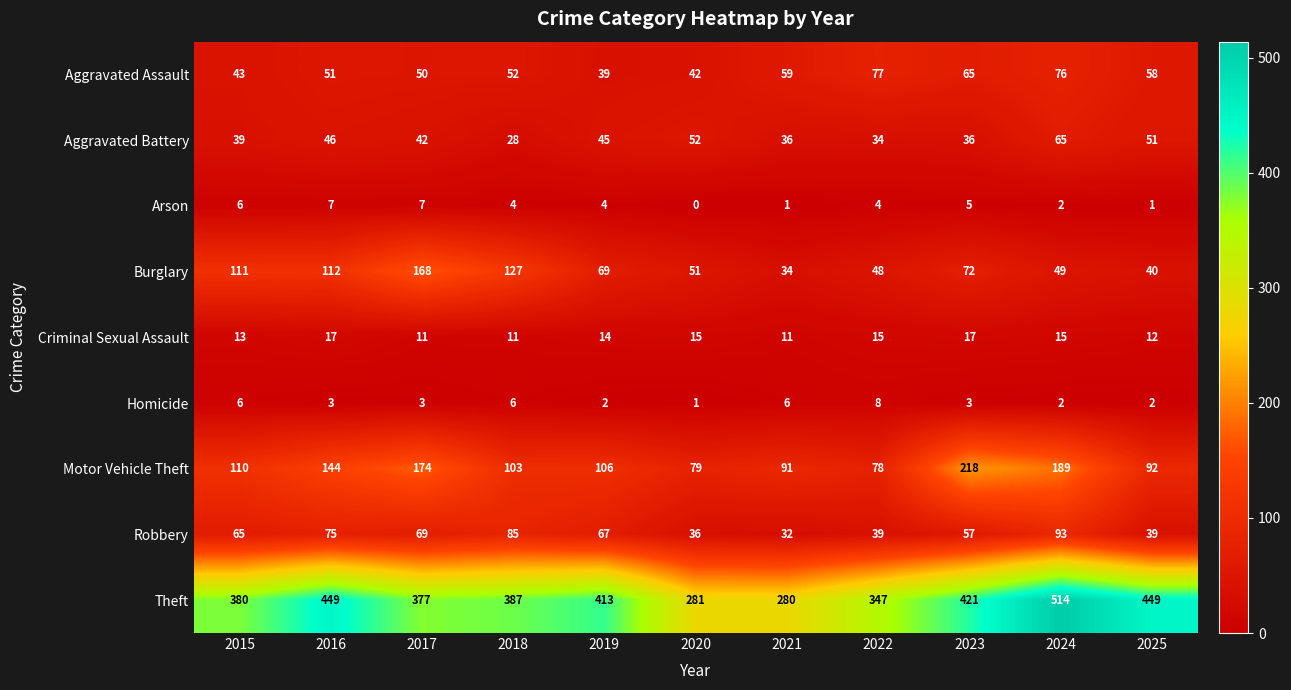

The Theft series shows 421 at 2023. True or false?

True